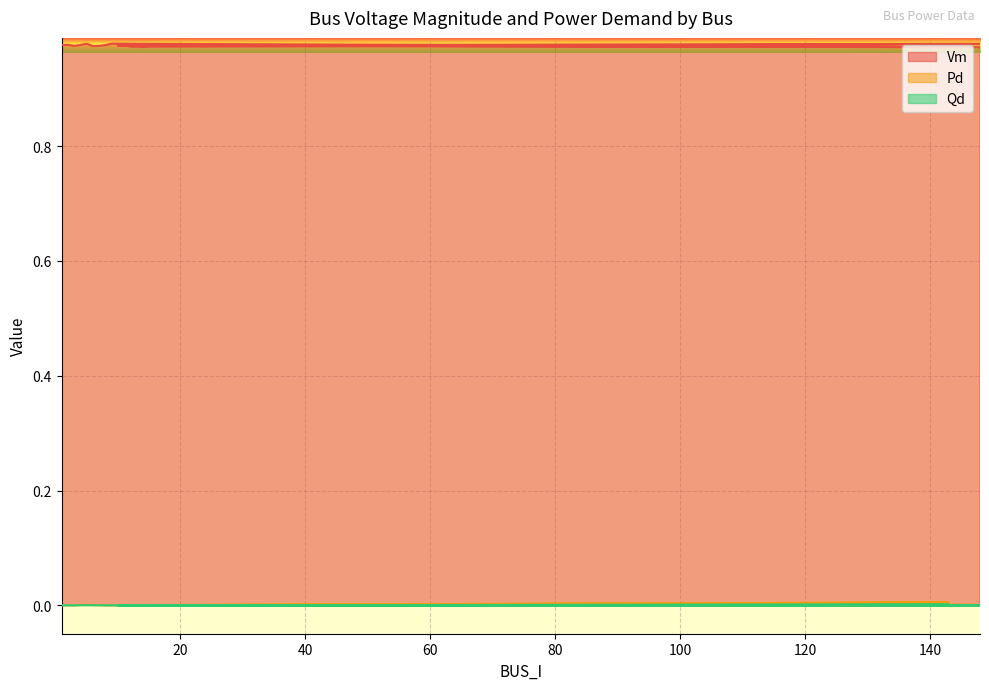

What is the label of the 7th point from the left?

7